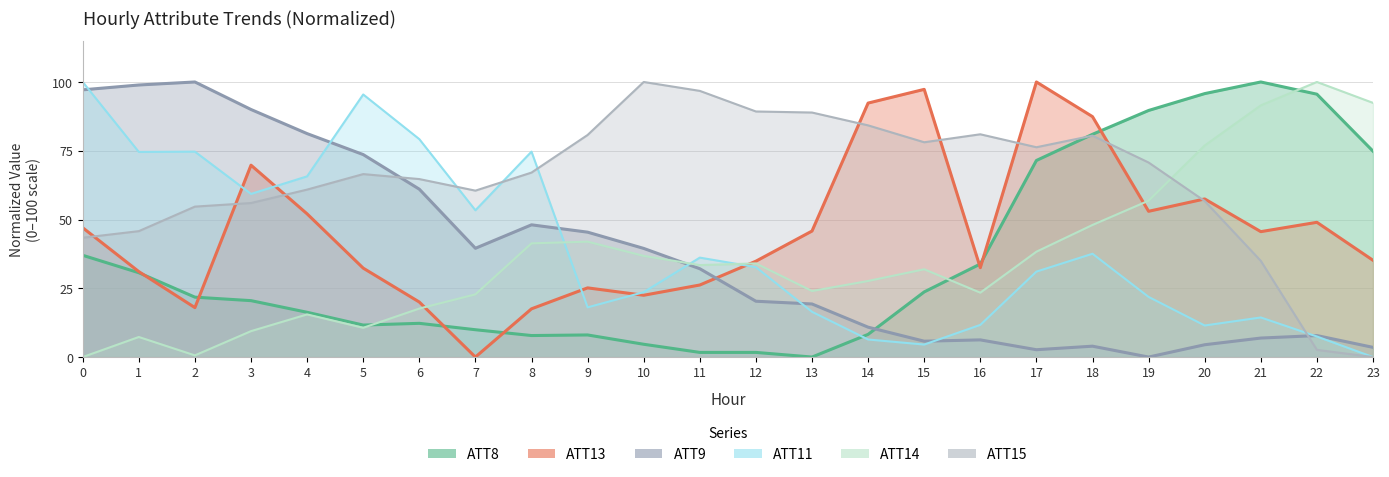

How many values in ATT13 are above zero?

23